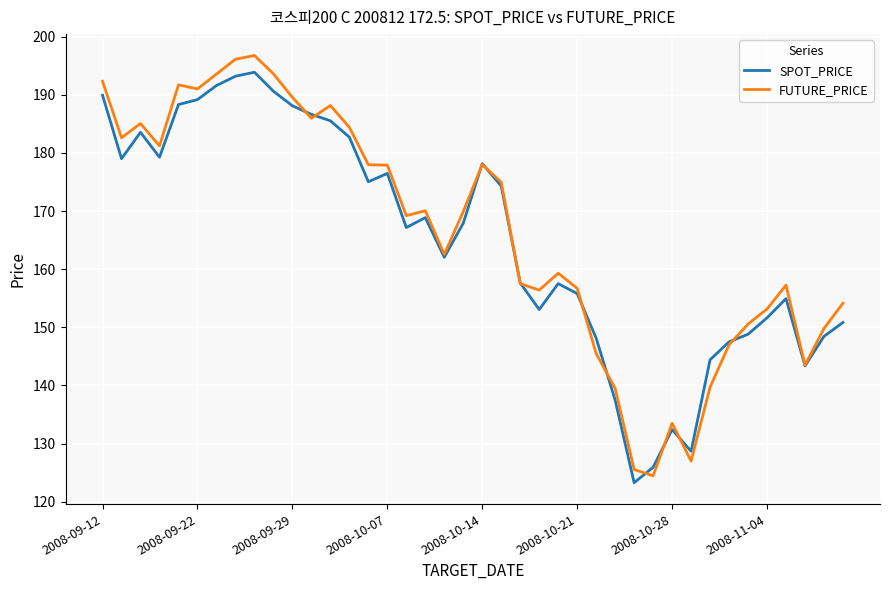

Which series has the widest spread of values?

FUTURE_PRICE